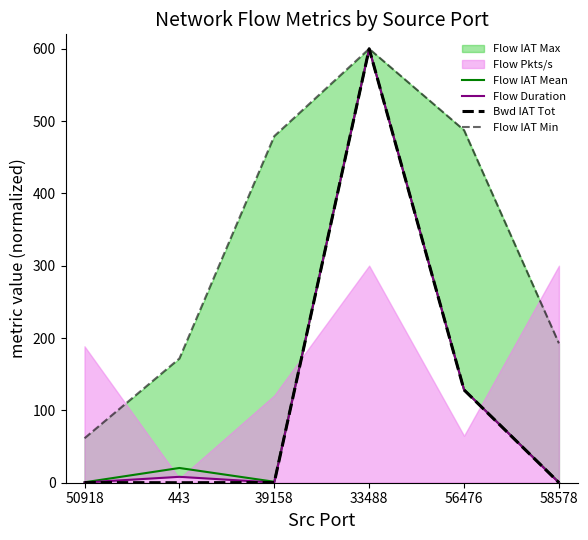

How many interior local peaks does the Flow IAT Mean series have?

2